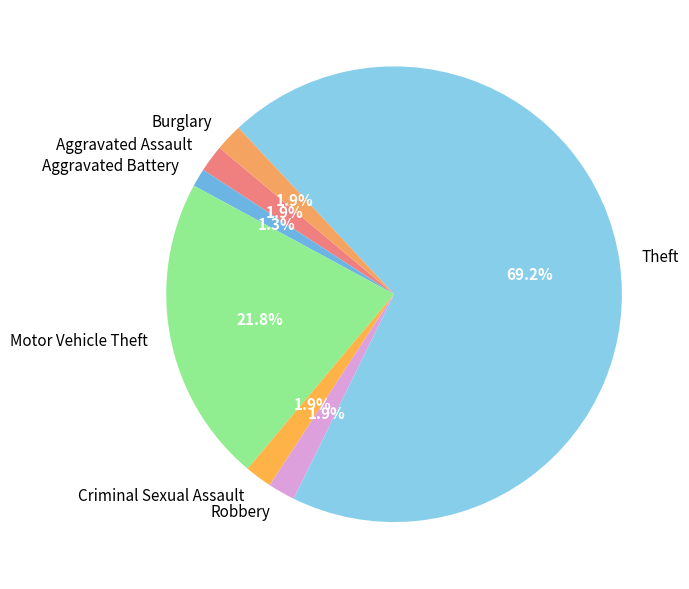

What is the majority slice?

Theft